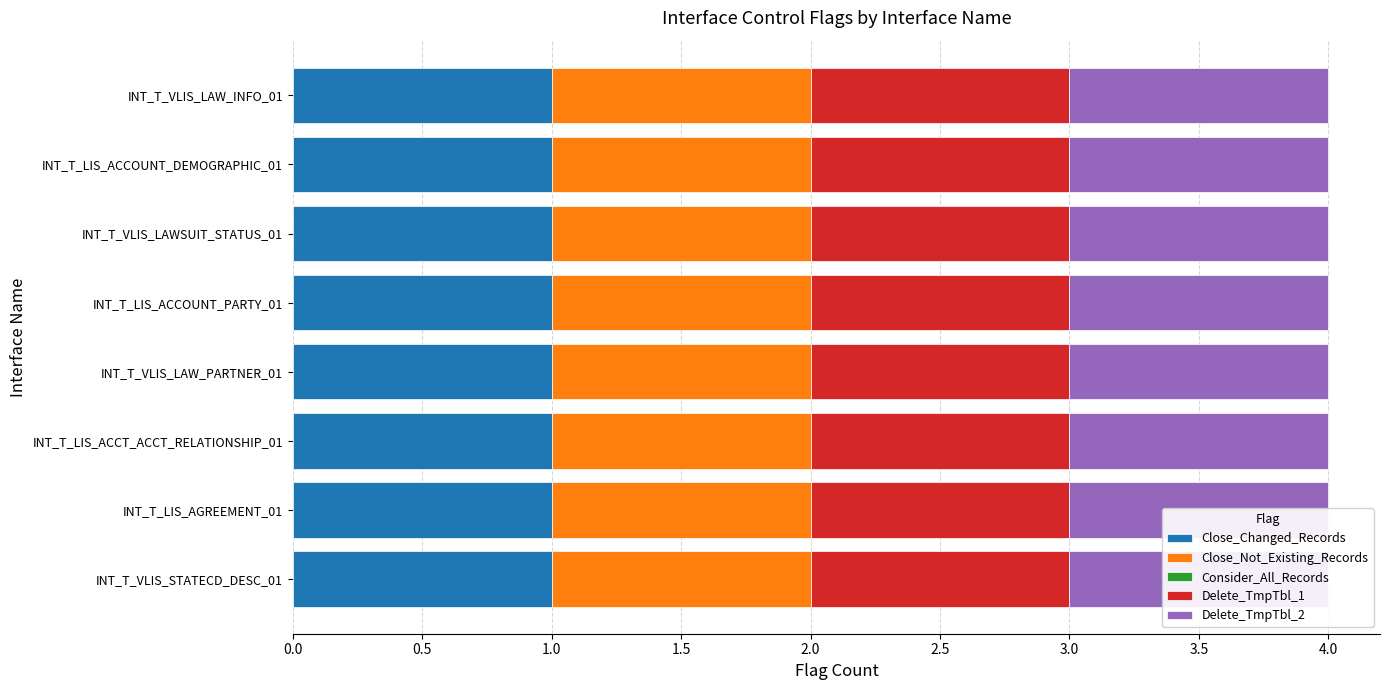

Reading left to right, transcribe all the data shown in this chart.

Close_Changed_Records: 1	1	1	1	1	1	1	1
Close_Not_Existing_Records: 1	1	1	1	1	1	1	1
Consider_All_Records: 0	0	0	0	0	0	0	0
Delete_TmpTbl_1: 1	1	1	1	1	1	1	1
Delete_TmpTbl_2: 1	1	1	1	1	1	1	1